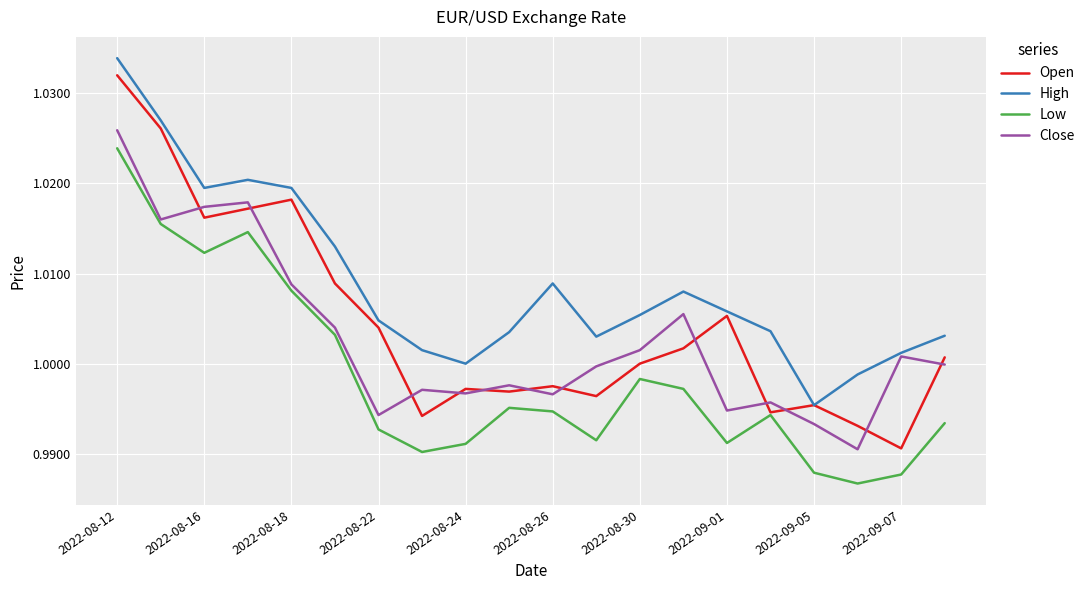

Which series has the largest total across all categories?

High